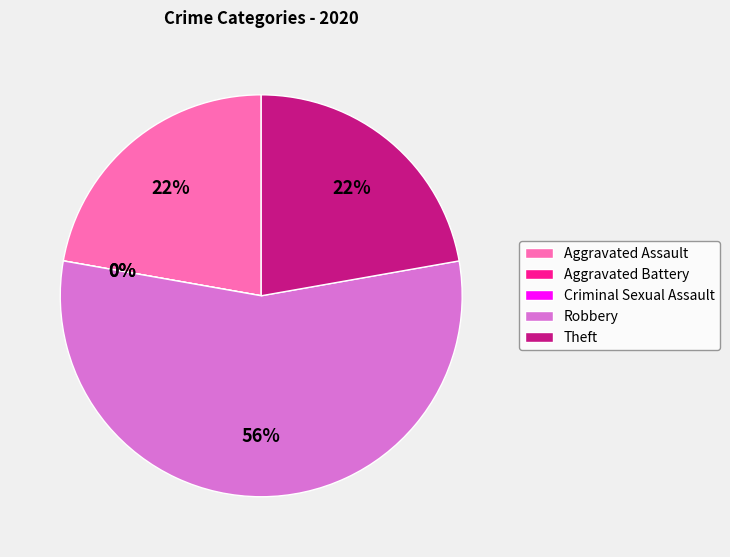

How many segments does this pie chart have?

5